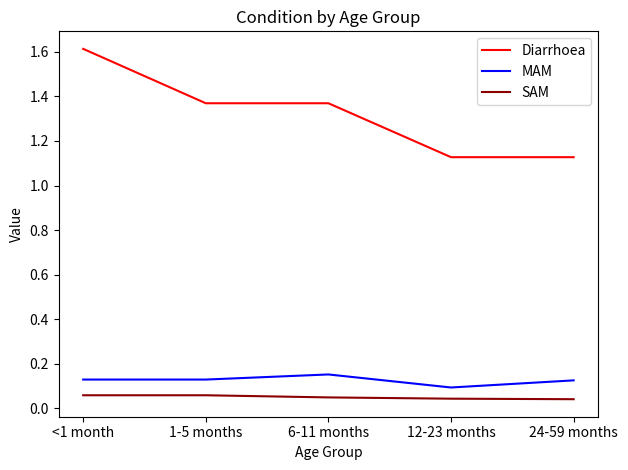

True or false: SAM has a value of 0.1 at <1 month.

True